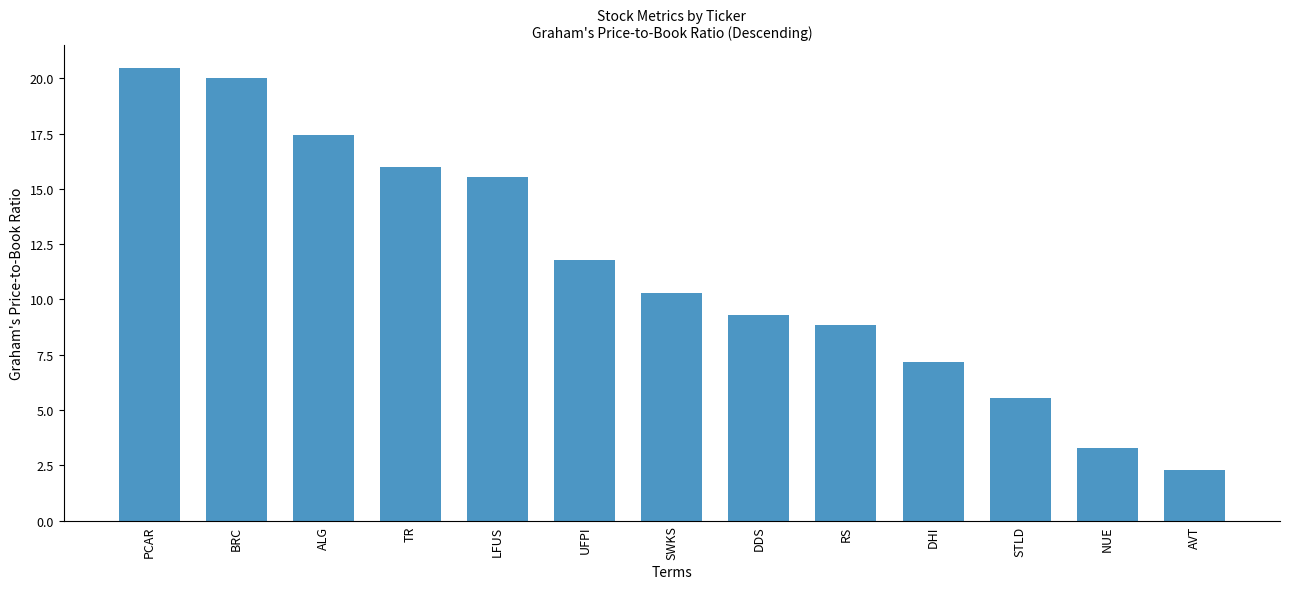

How many bars are there in total?

13